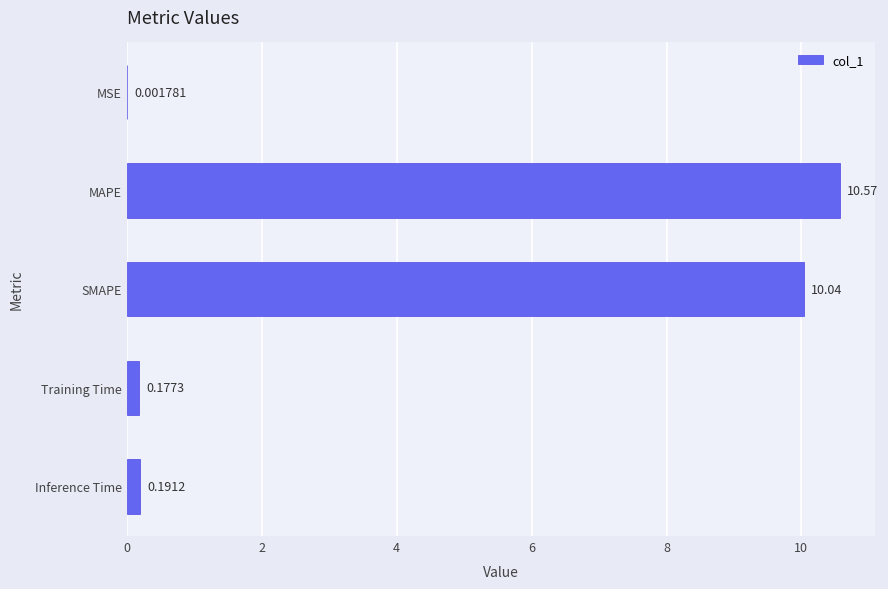

What is the average value?

4.2